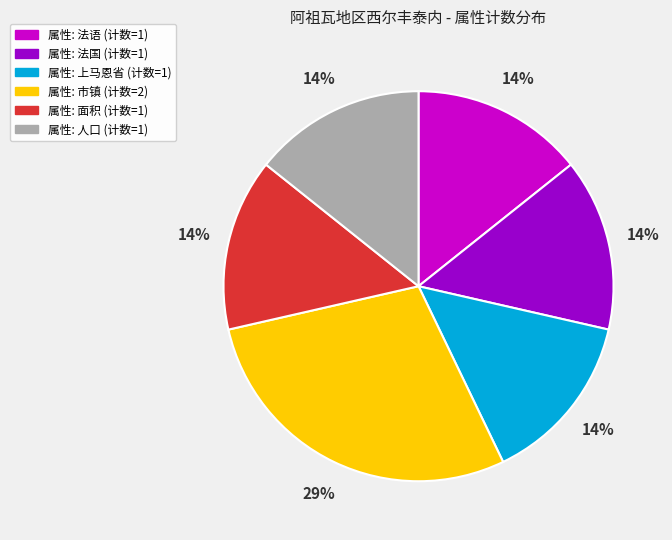

Does any single category account for the majority?

No